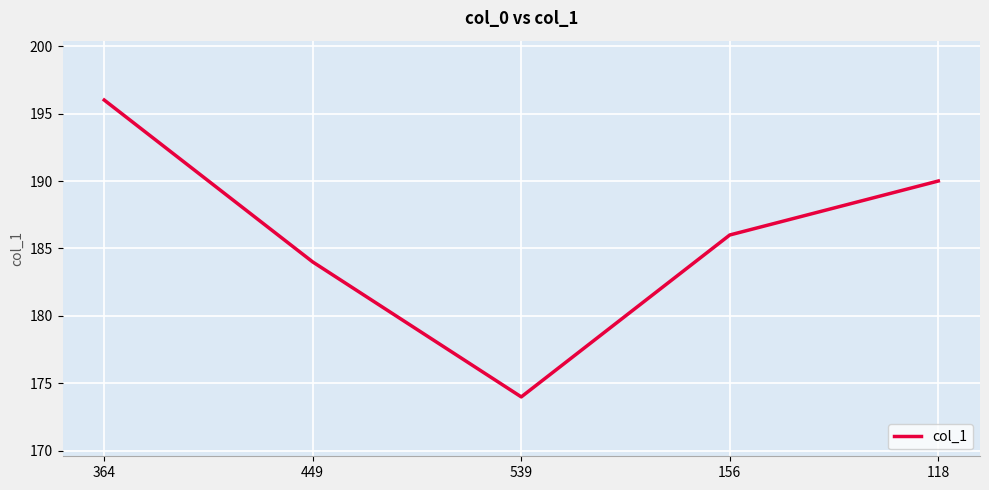

True or false: the data shows 196 at 364.

True